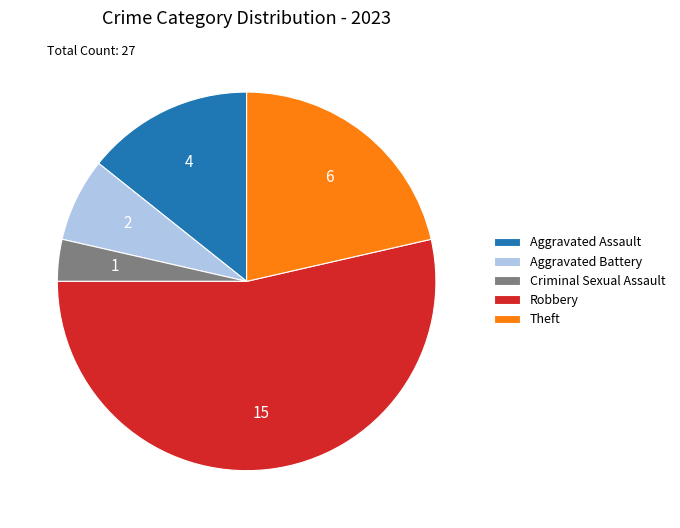

Which category has the biggest portion of the pie?

Robbery